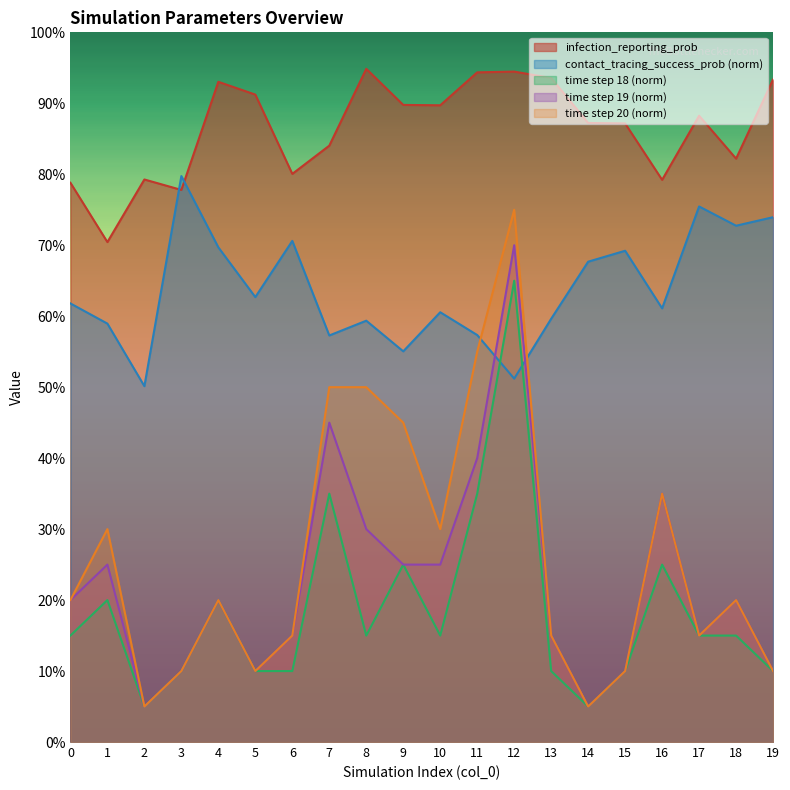

How many intersections are there between contact_tracing_success_prob and infection_reporting_prob?

2